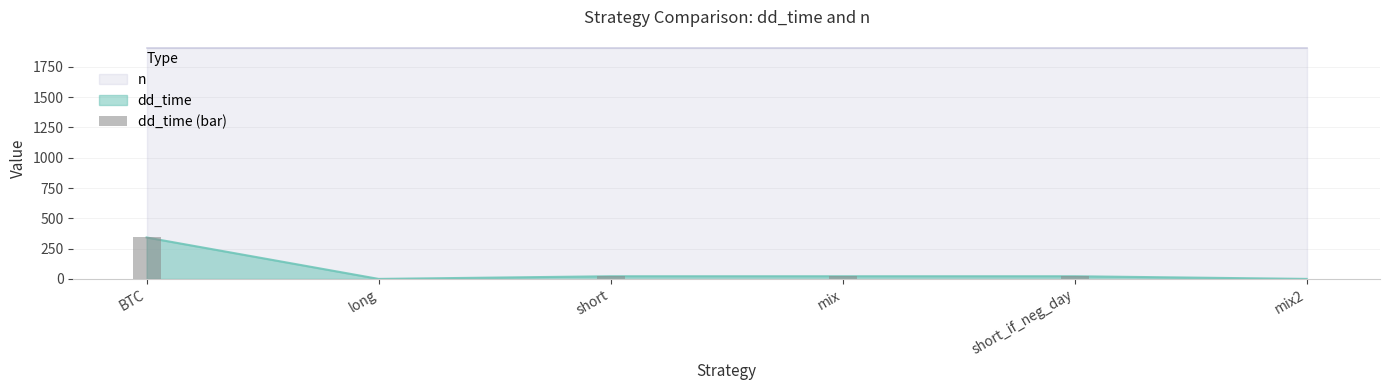

How many bars are there in total?

6